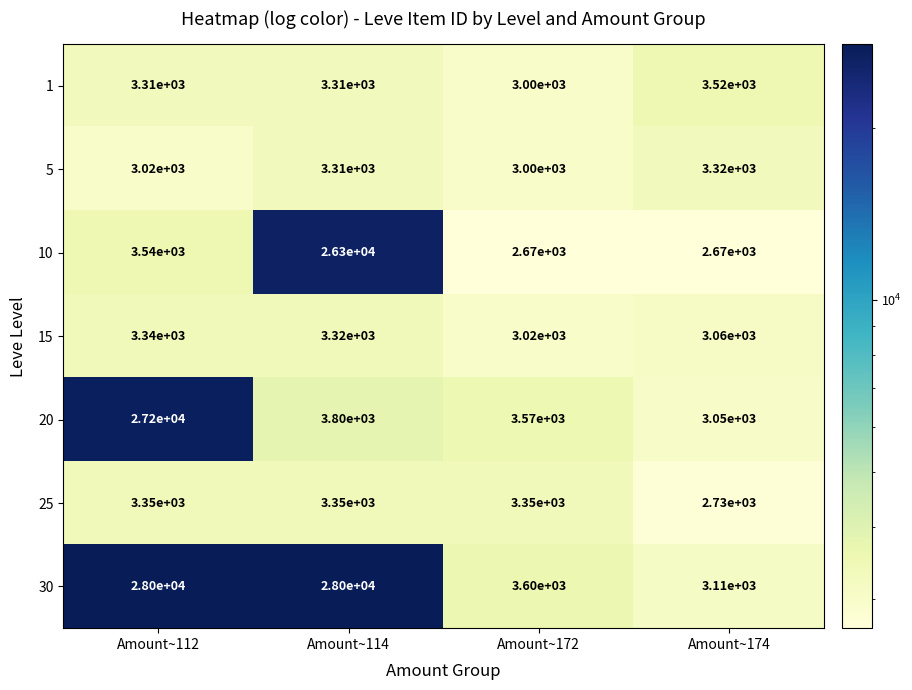

Reading left to right, transcribe all the data shown in this chart.

1: Amount~112=3310	Amount~114=3310	Amount~172=3000	Amount~174=3520
5: Amount~112=3020	Amount~114=3310	Amount~172=3000	Amount~174=3320
10: Amount~112=3540	Amount~114=26300	Amount~172=2670	Amount~174=2670
15: Amount~112=3340	Amount~114=3320	Amount~172=3020	Amount~174=3060
20: Amount~112=27200	Amount~114=3800	Amount~172=3570	Amount~174=3050
25: Amount~112=3350	Amount~114=3350	Amount~172=3350	Amount~174=2730
30: Amount~112=28000	Amount~114=28000	Amount~172=3600	Amount~174=3110